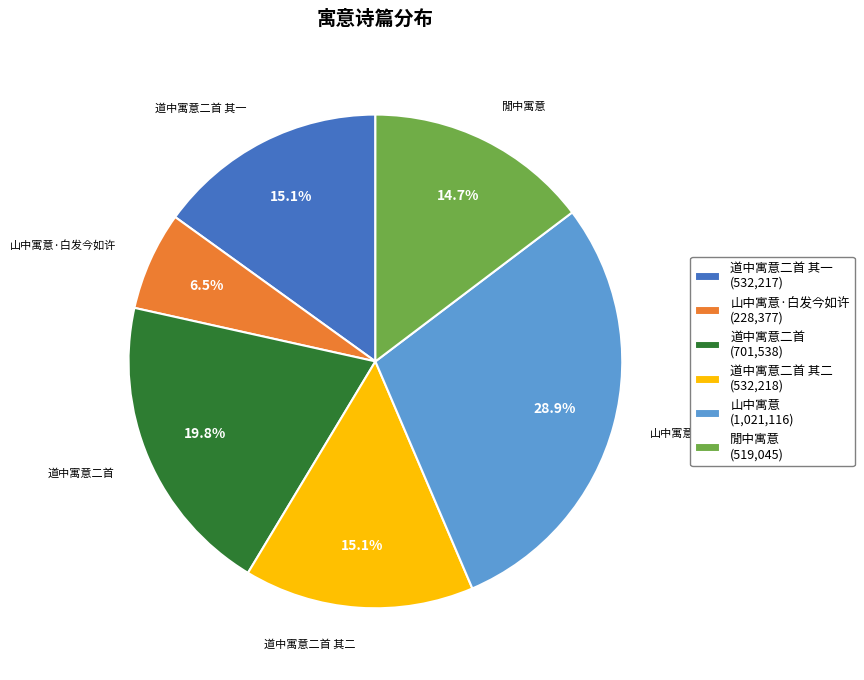

Which category has the biggest portion of the pie?

山中寓意 (1,021,116)